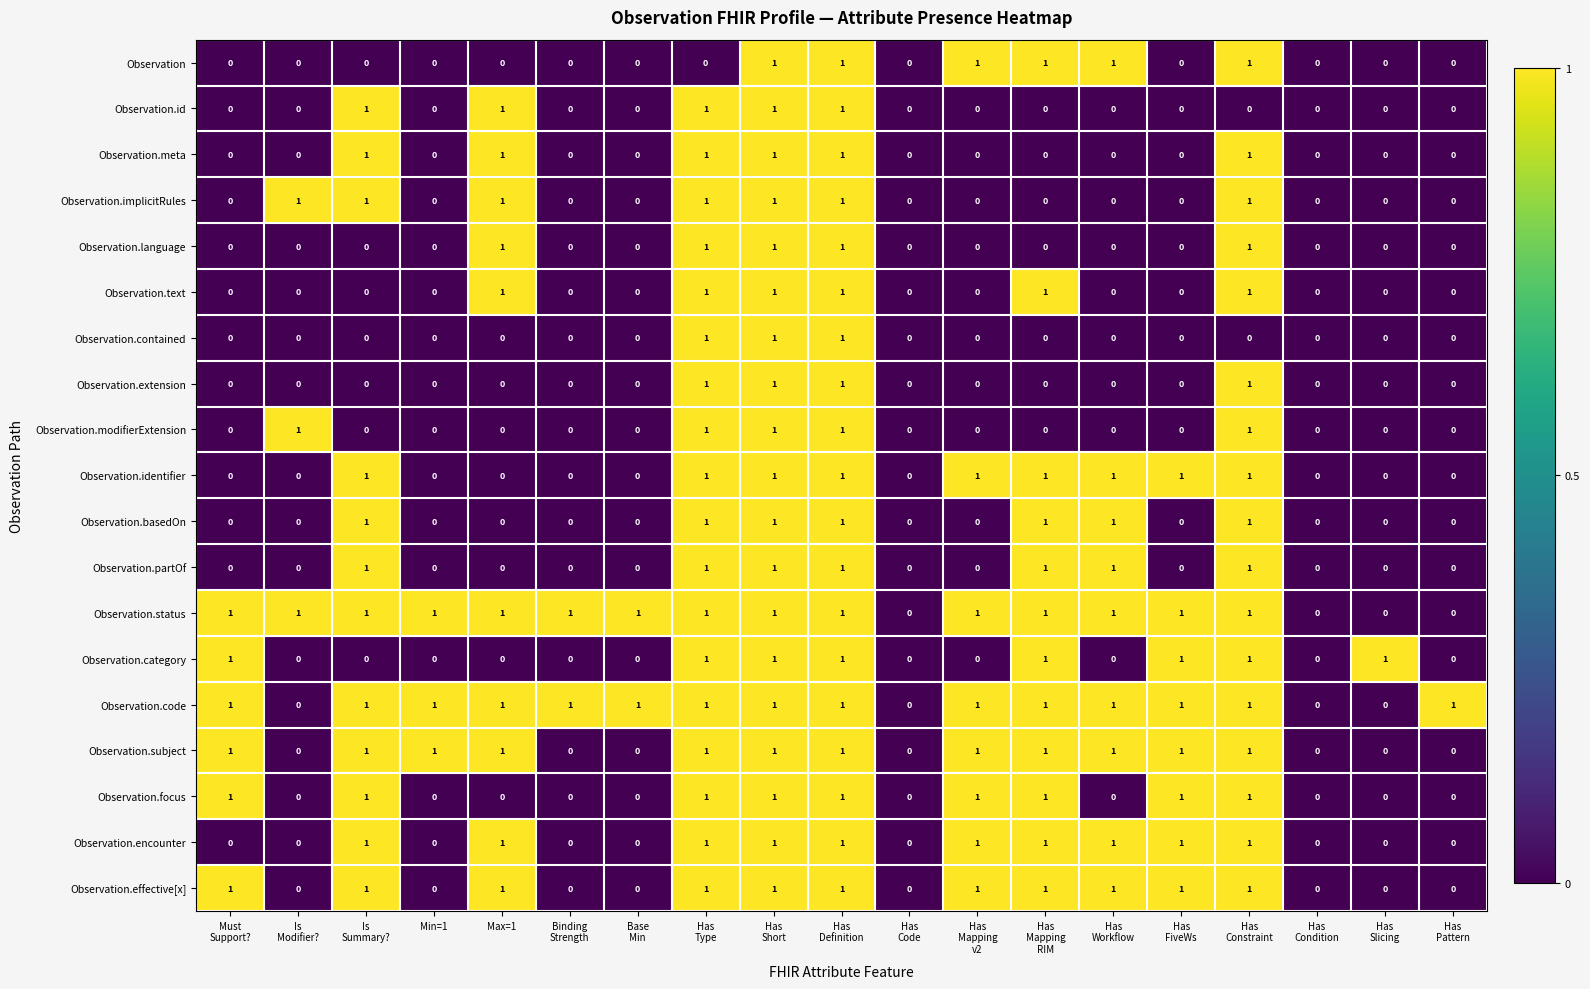

What is the total value across all series at Has
Slicing?

1